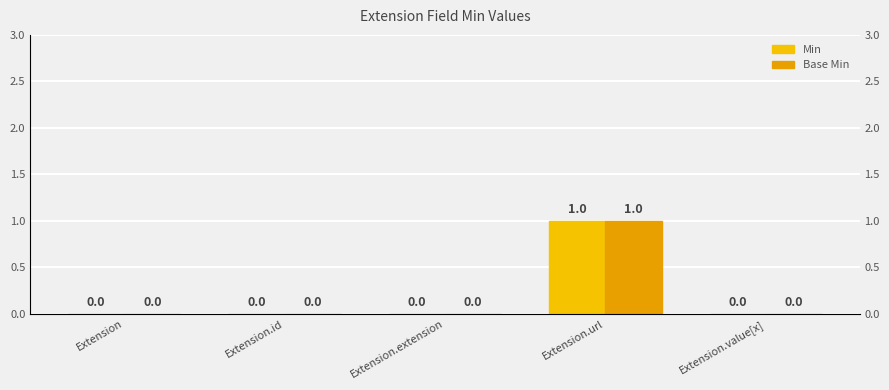

Rank the series at Extension from lowest to highest value.

Min, Base Min